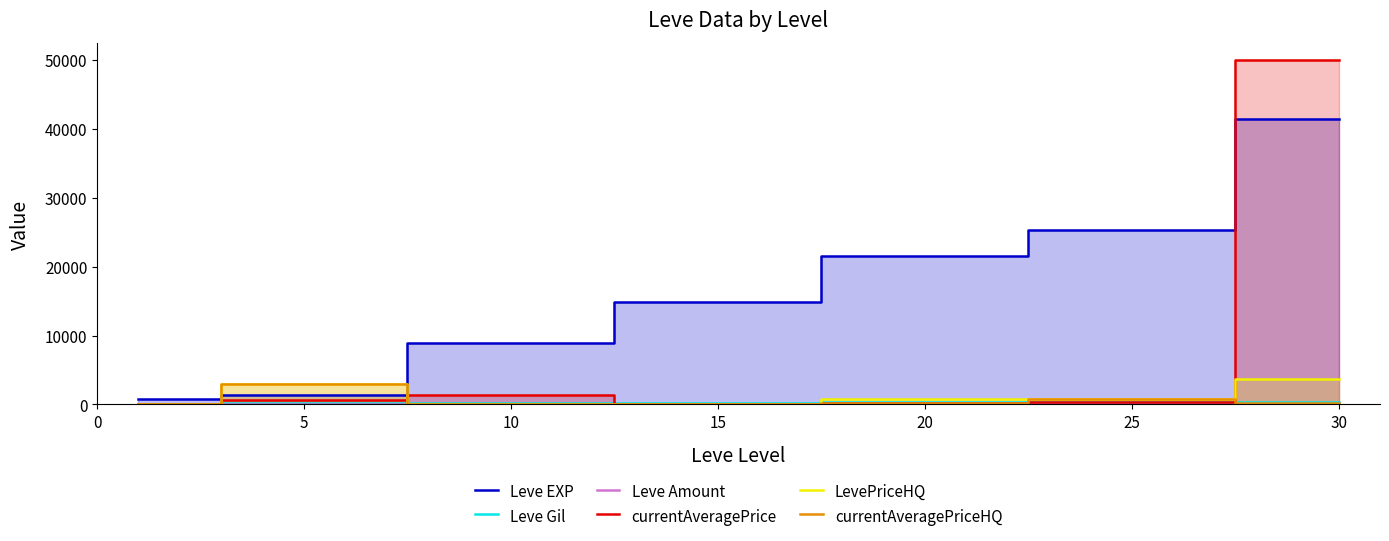

Where is Leve Gil nearest to the value 242?

20